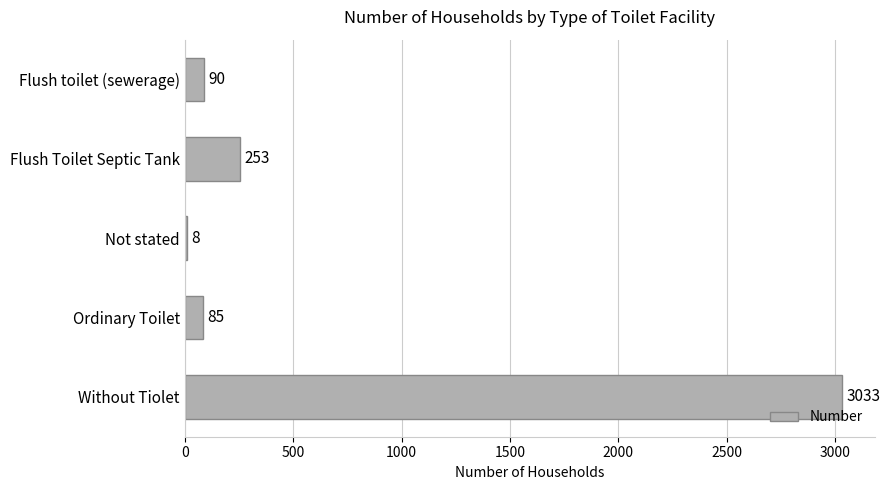

Which label corresponds to the largest value in the chart?

Without Tiolet